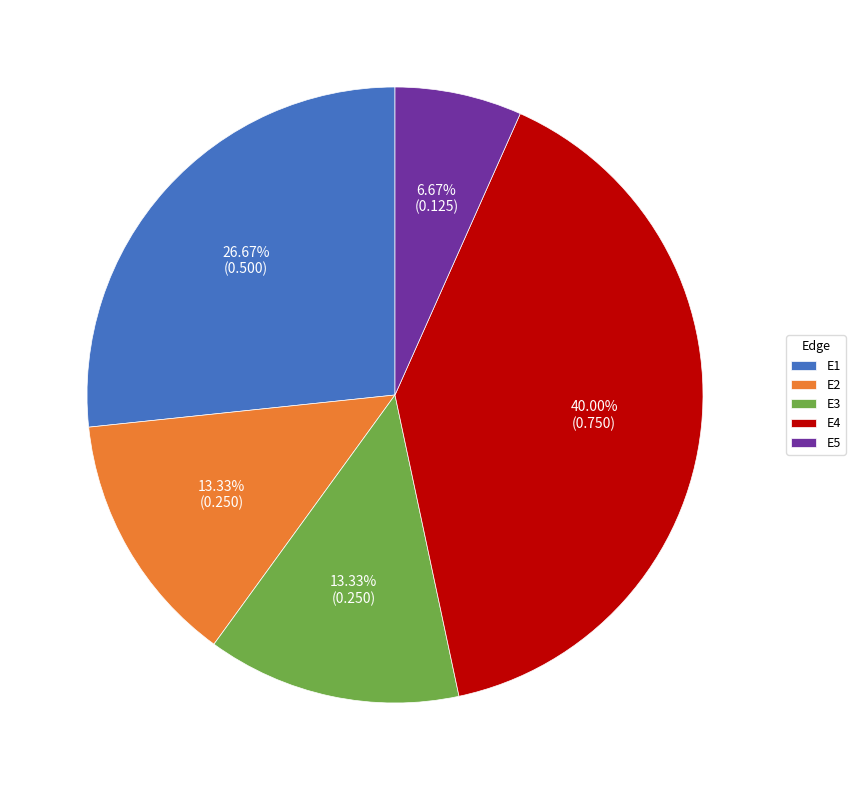

What portion of the pie excludes E2?

86.7%